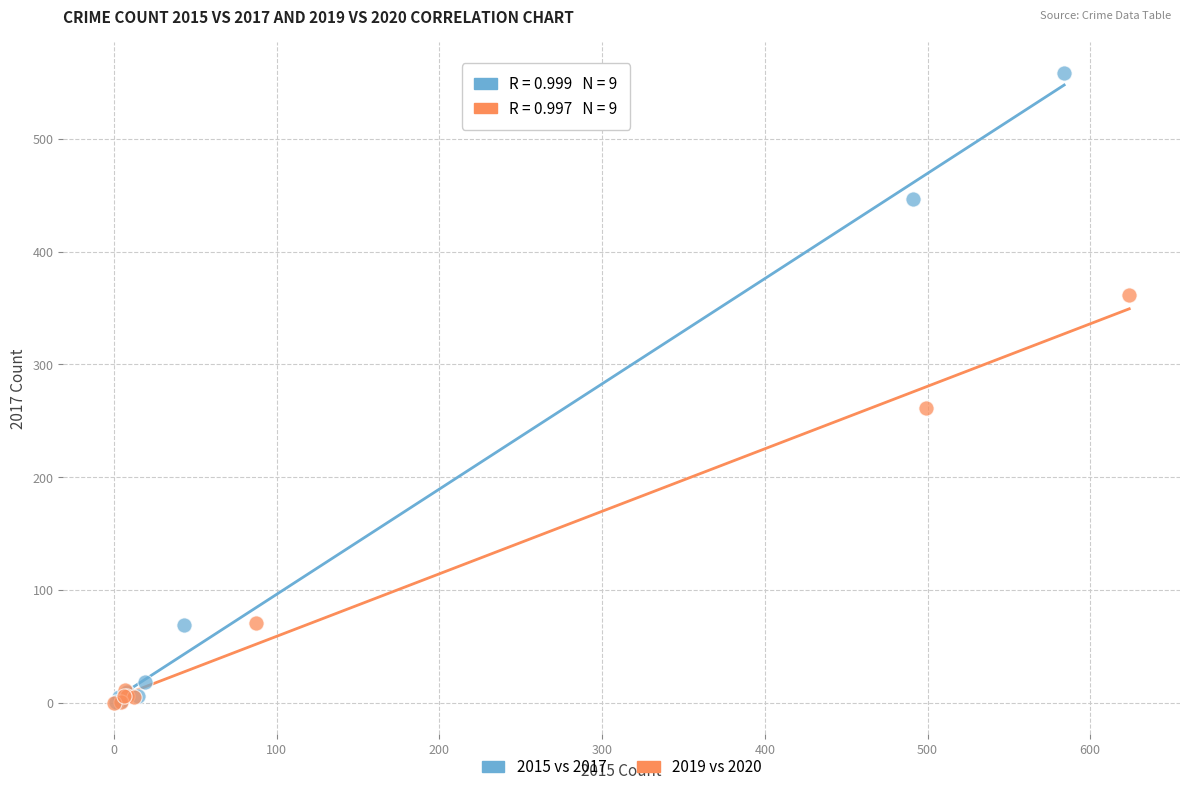

What are all the series names shown in the legend?

2015 vs 2017, 2019 vs 2020